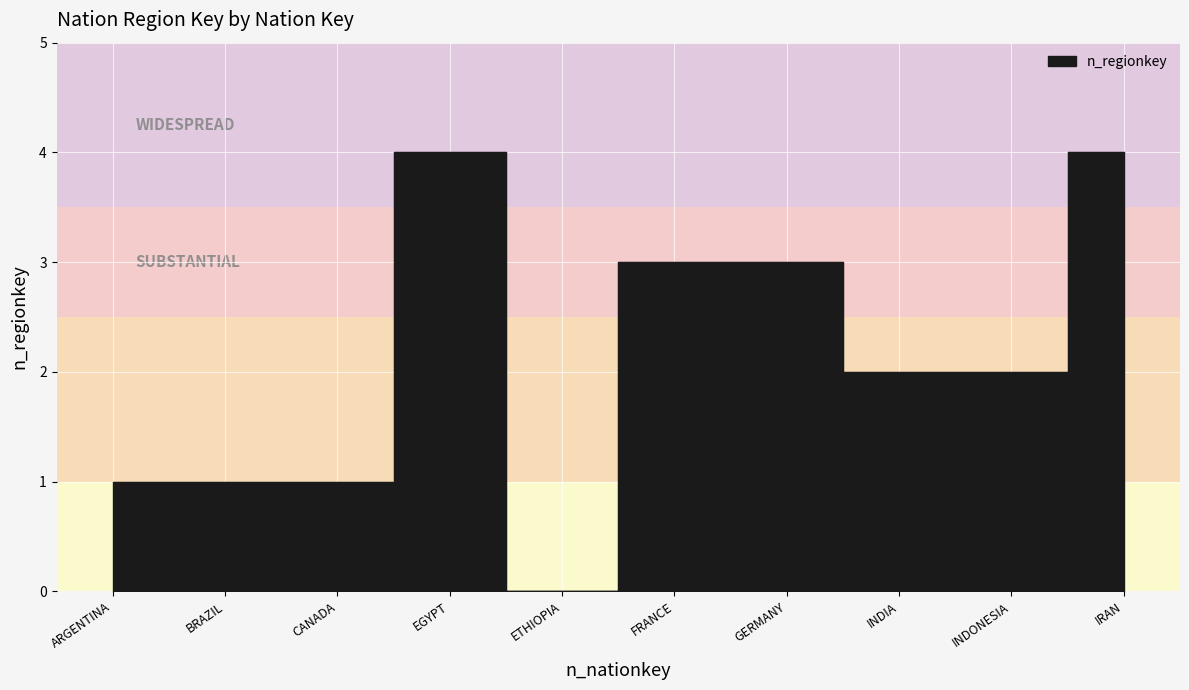

Where does the data first go above 2?

EGYPT